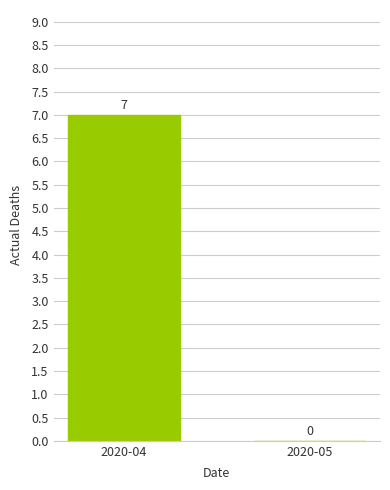

At which category does the chart reach its peak across all series?

2020-04